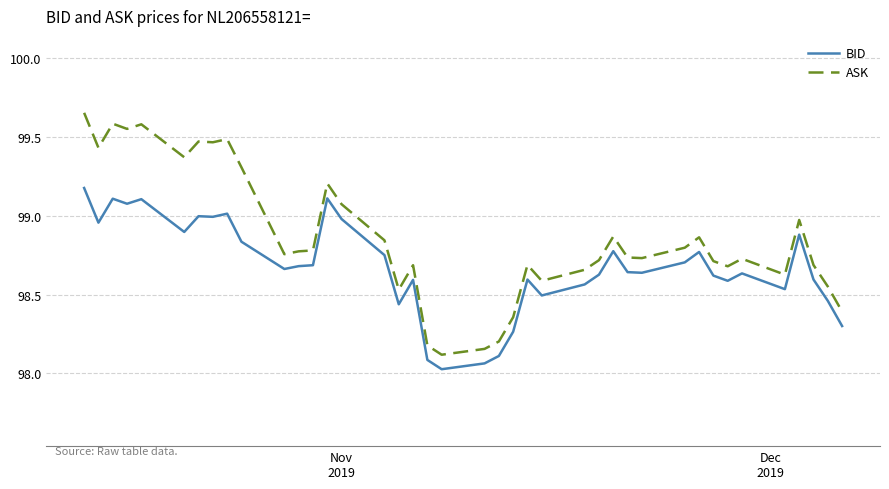

True or false: BID has more than 2 interior local peaks.

True